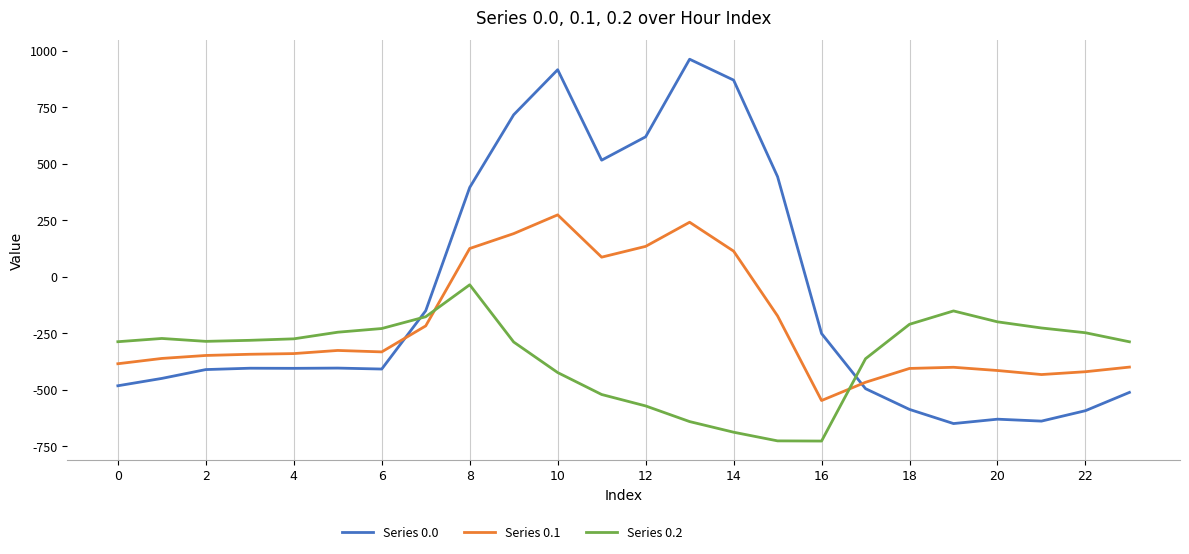

What is the minimum value for Series 0.2?

-726.6